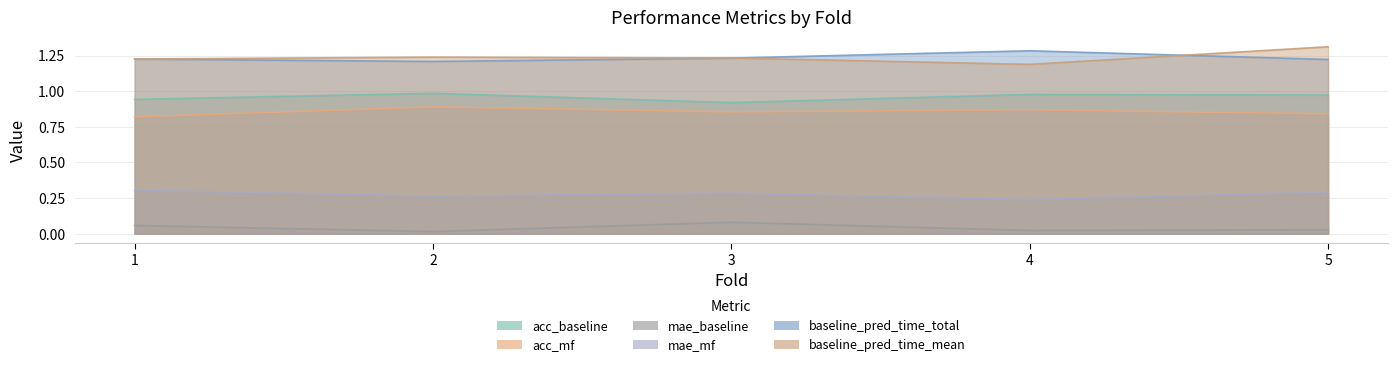

True or false: baseline_pred_time_total has more than 2 points higher than both neighbors.

False